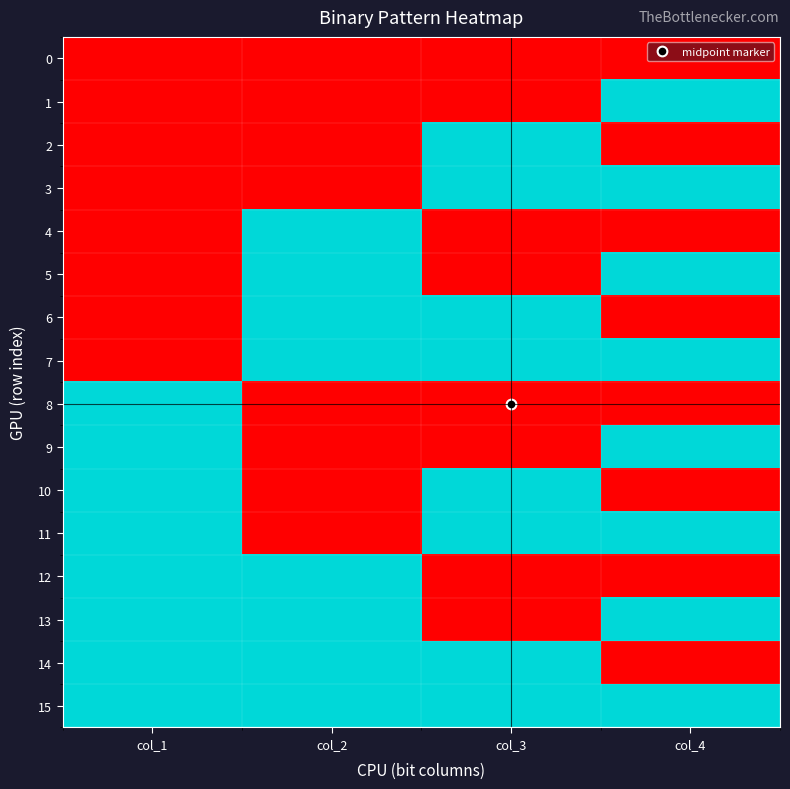

Reading left to right, extract all data points from this chart.

0: col_1=0	col_2=0	col_3=0	col_4=0
1: col_1=0	col_2=0	col_3=0	col_4=1
2: col_1=0	col_2=0	col_3=1	col_4=0
3: col_1=0	col_2=0	col_3=1	col_4=1
4: col_1=0	col_2=1	col_3=0	col_4=0
5: col_1=0	col_2=1	col_3=0	col_4=1
6: col_1=0	col_2=1	col_3=1	col_4=0
7: col_1=0	col_2=1	col_3=1	col_4=1
8: col_1=1	col_2=0	col_3=0	col_4=0
9: col_1=1	col_2=0	col_3=0	col_4=1
10: col_1=1	col_2=0	col_3=1	col_4=0
11: col_1=1	col_2=0	col_3=1	col_4=1
12: col_1=1	col_2=1	col_3=0	col_4=0
13: col_1=1	col_2=1	col_3=0	col_4=1
14: col_1=1	col_2=1	col_3=1	col_4=0
15: col_1=1	col_2=1	col_3=1	col_4=1